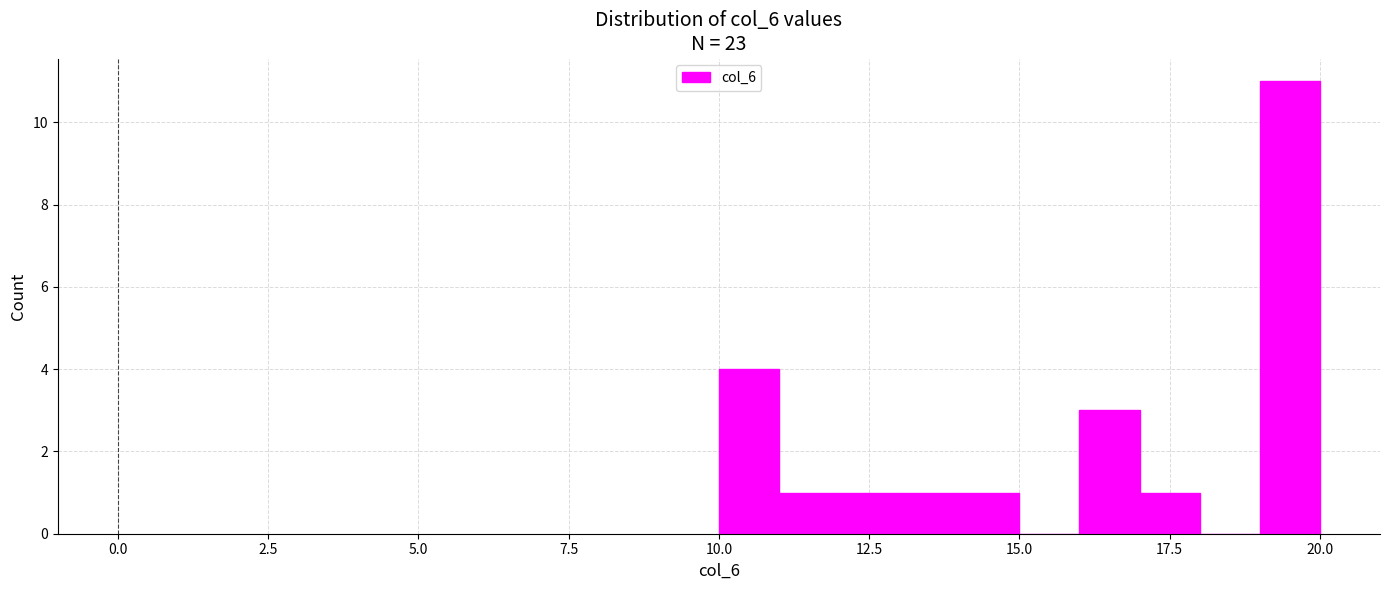

Read against the x-axis, roughly where is the centre of the tallest bar?

19.5